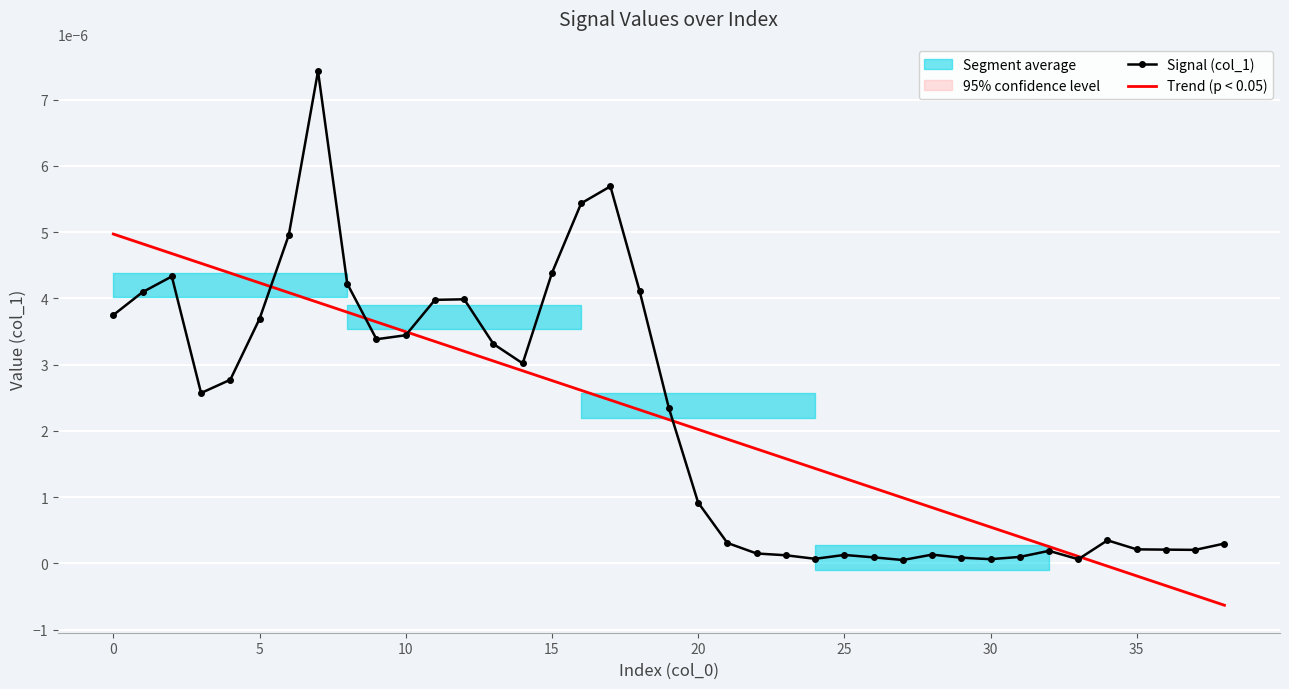

The value of Signal (col_1) at 28 is 0.0. True or false?

True